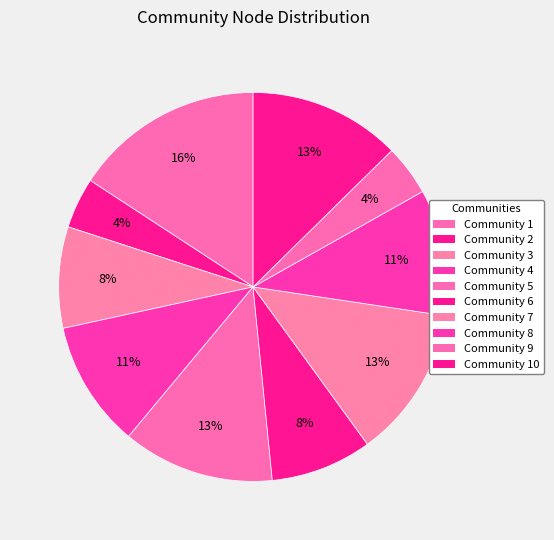

Is there any slice that represents more than half of the pie?

No